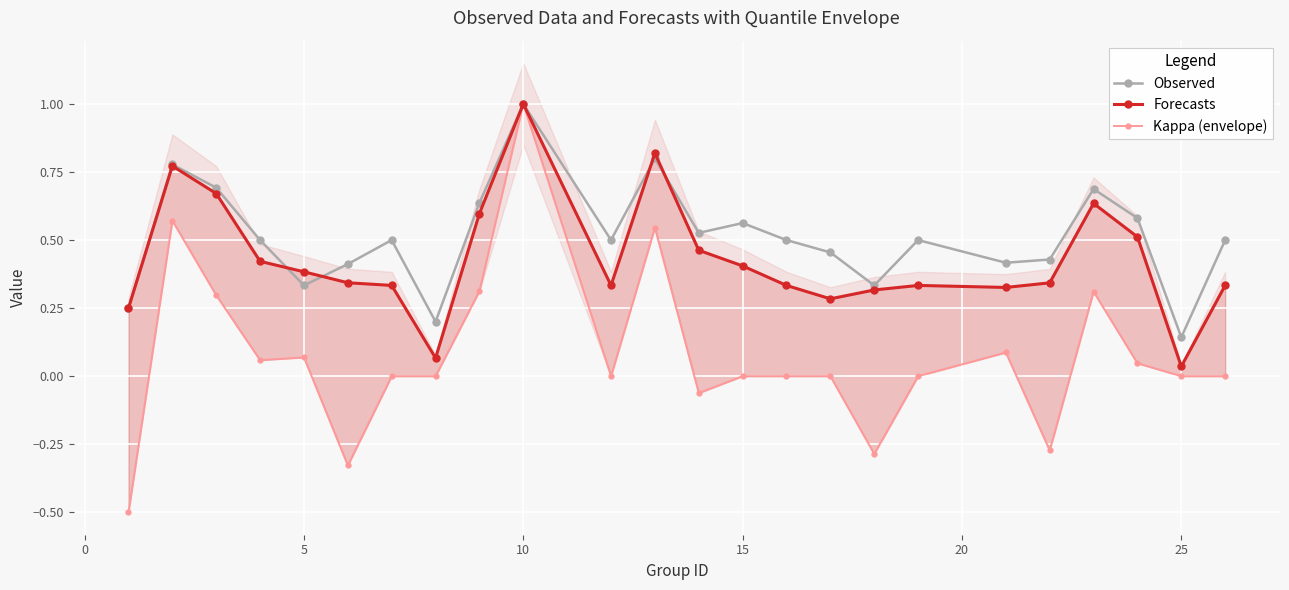

Is this an area chart (filled region under the line)?

No